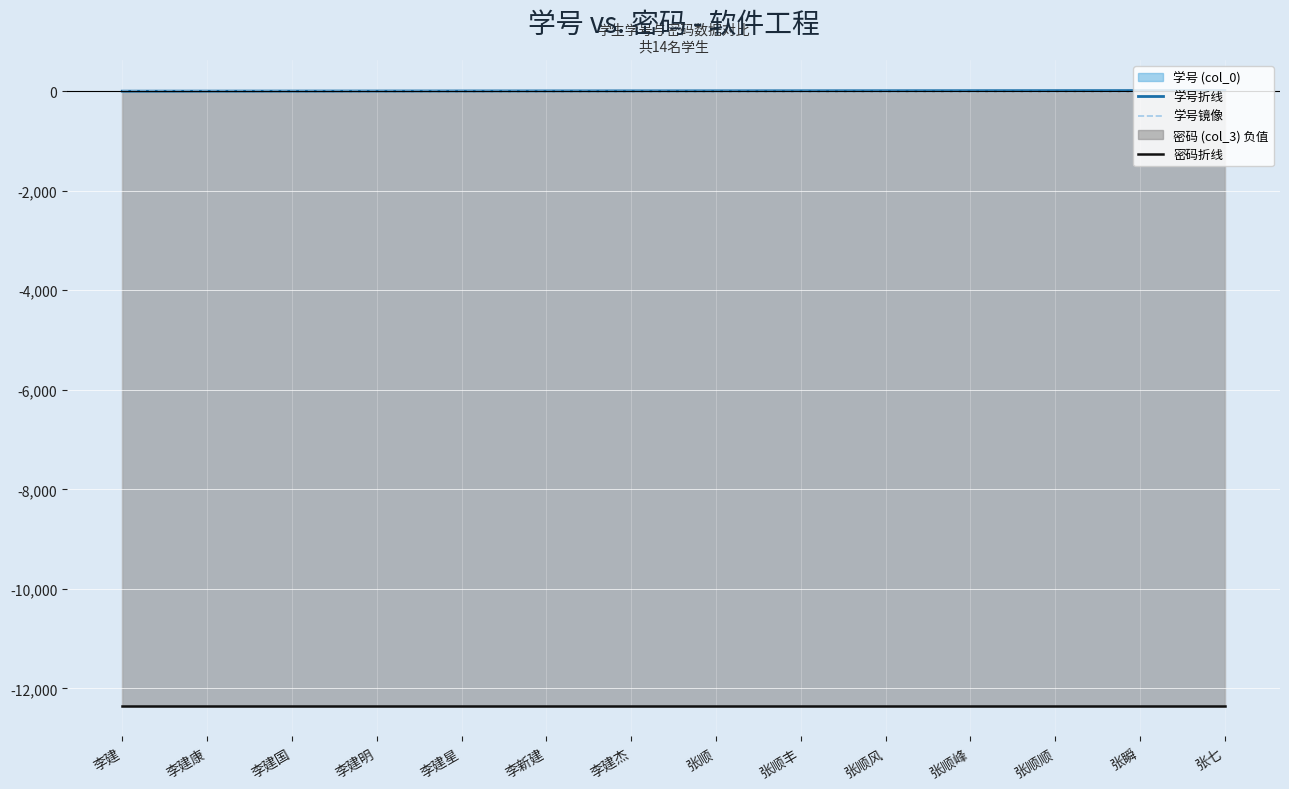

Count the number of categories in the chart.

14